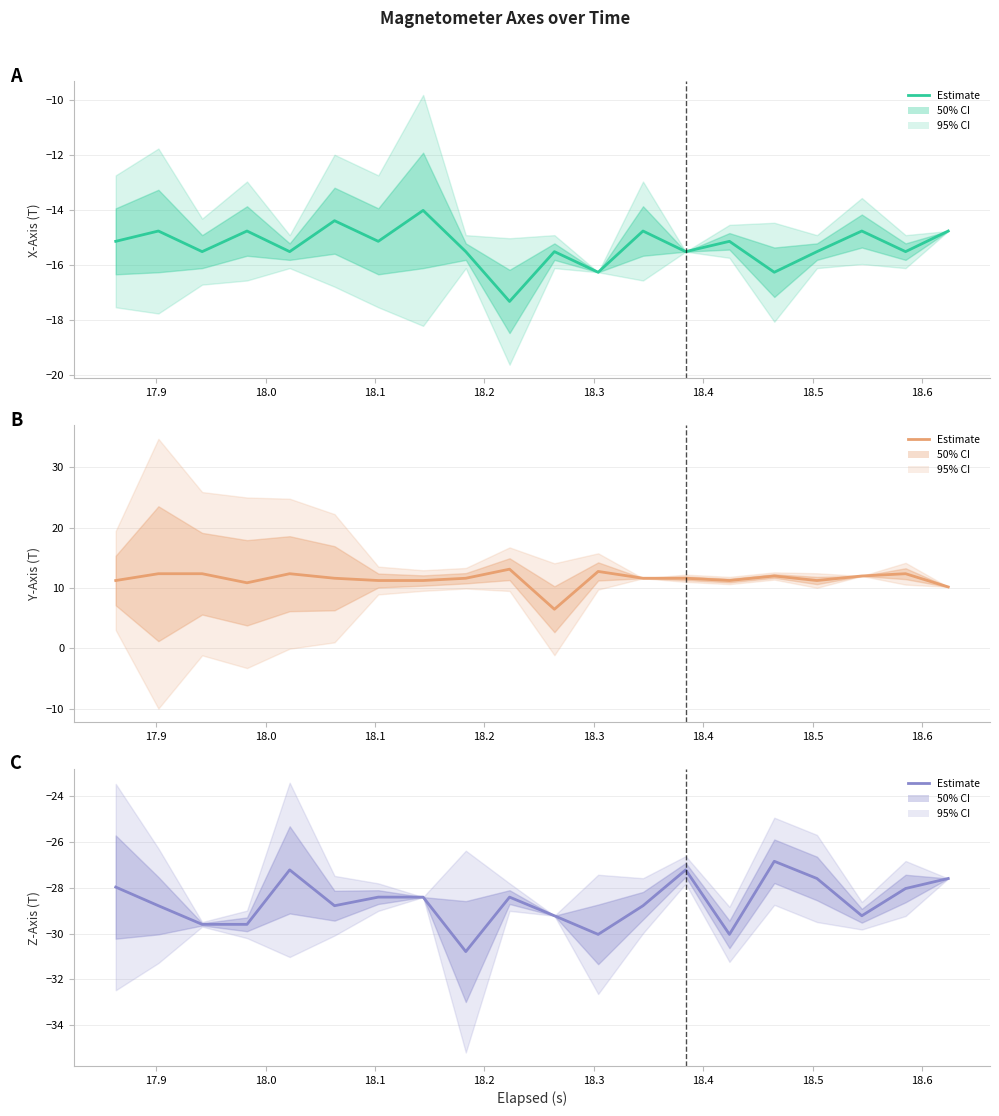

Does the chart display data point markers on the line(s)?

No